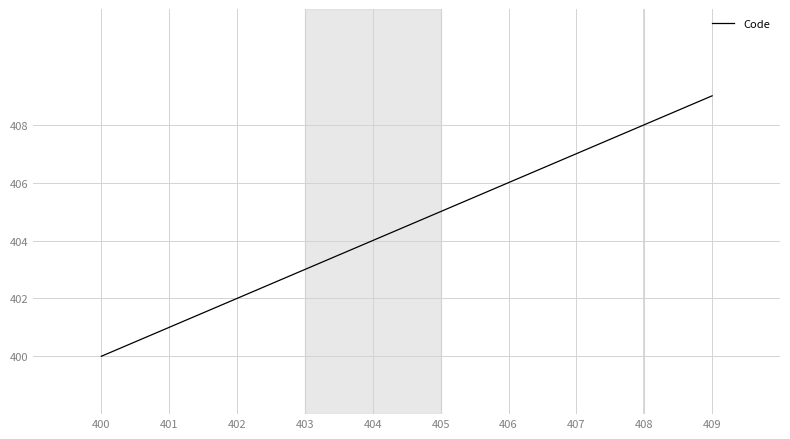

True or false: the data shows 279 at 405.

False